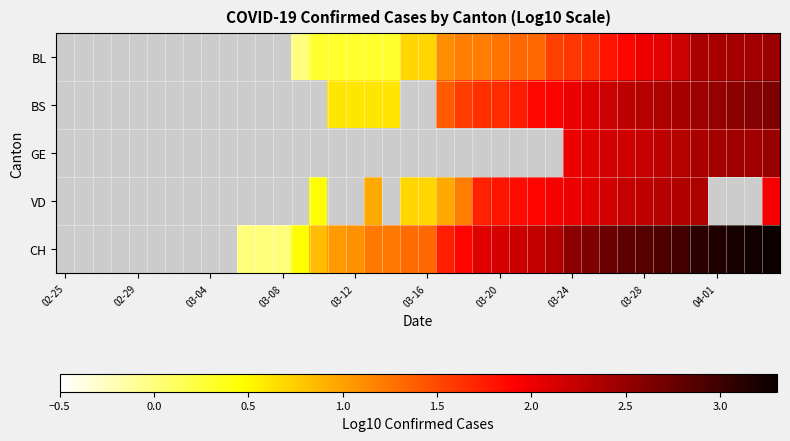

How many categories are shown in the chart?

40